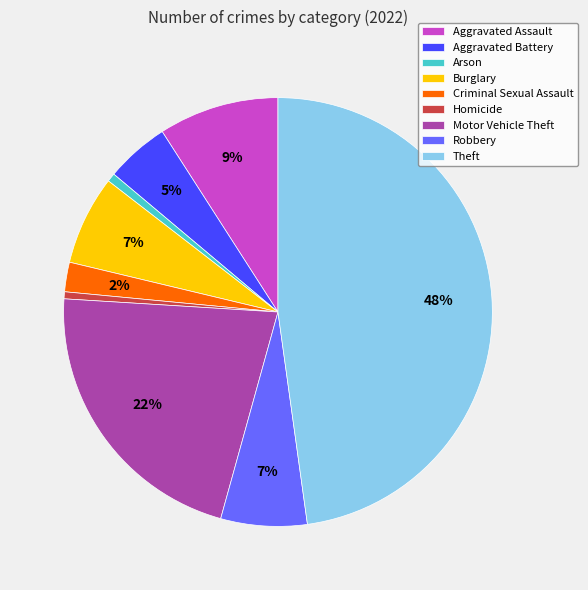

Is there a majority slice in this chart?

No